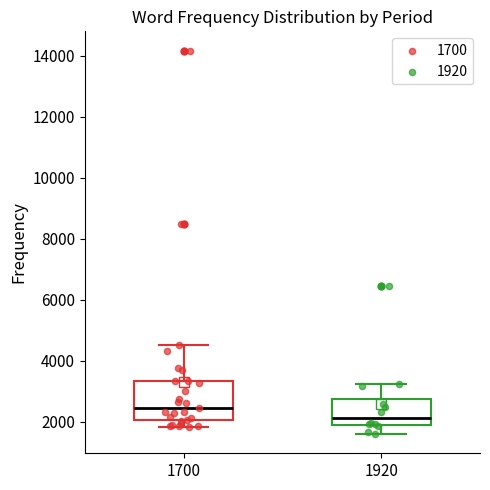

Where does the median line of the box at x = 1700 sit on the y-axis? The values are not printed on the chart, so give them approximately, as read against the axis.

2400